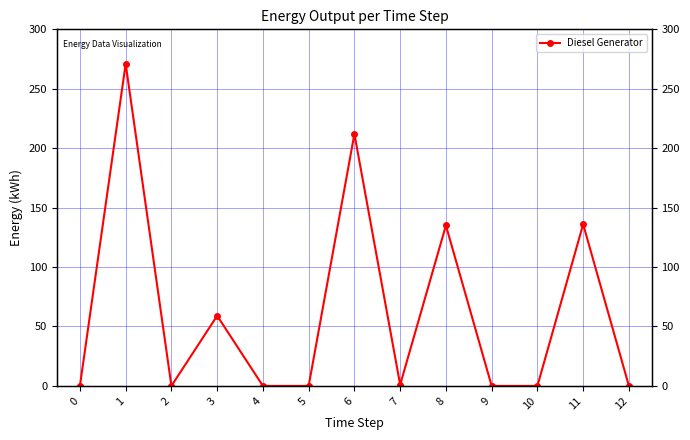

What is the change in value from 1 to 9?

-271